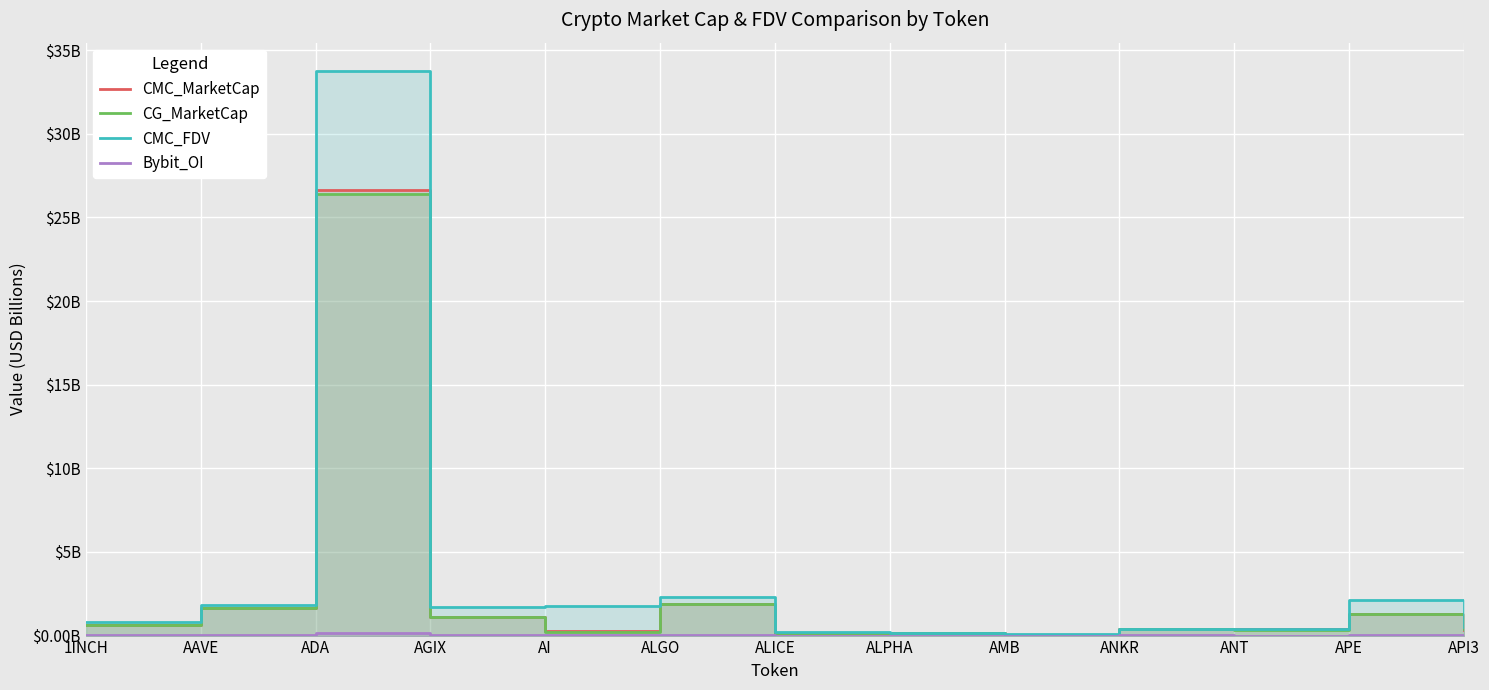

What is the total value across all series at AGIX?

3.9